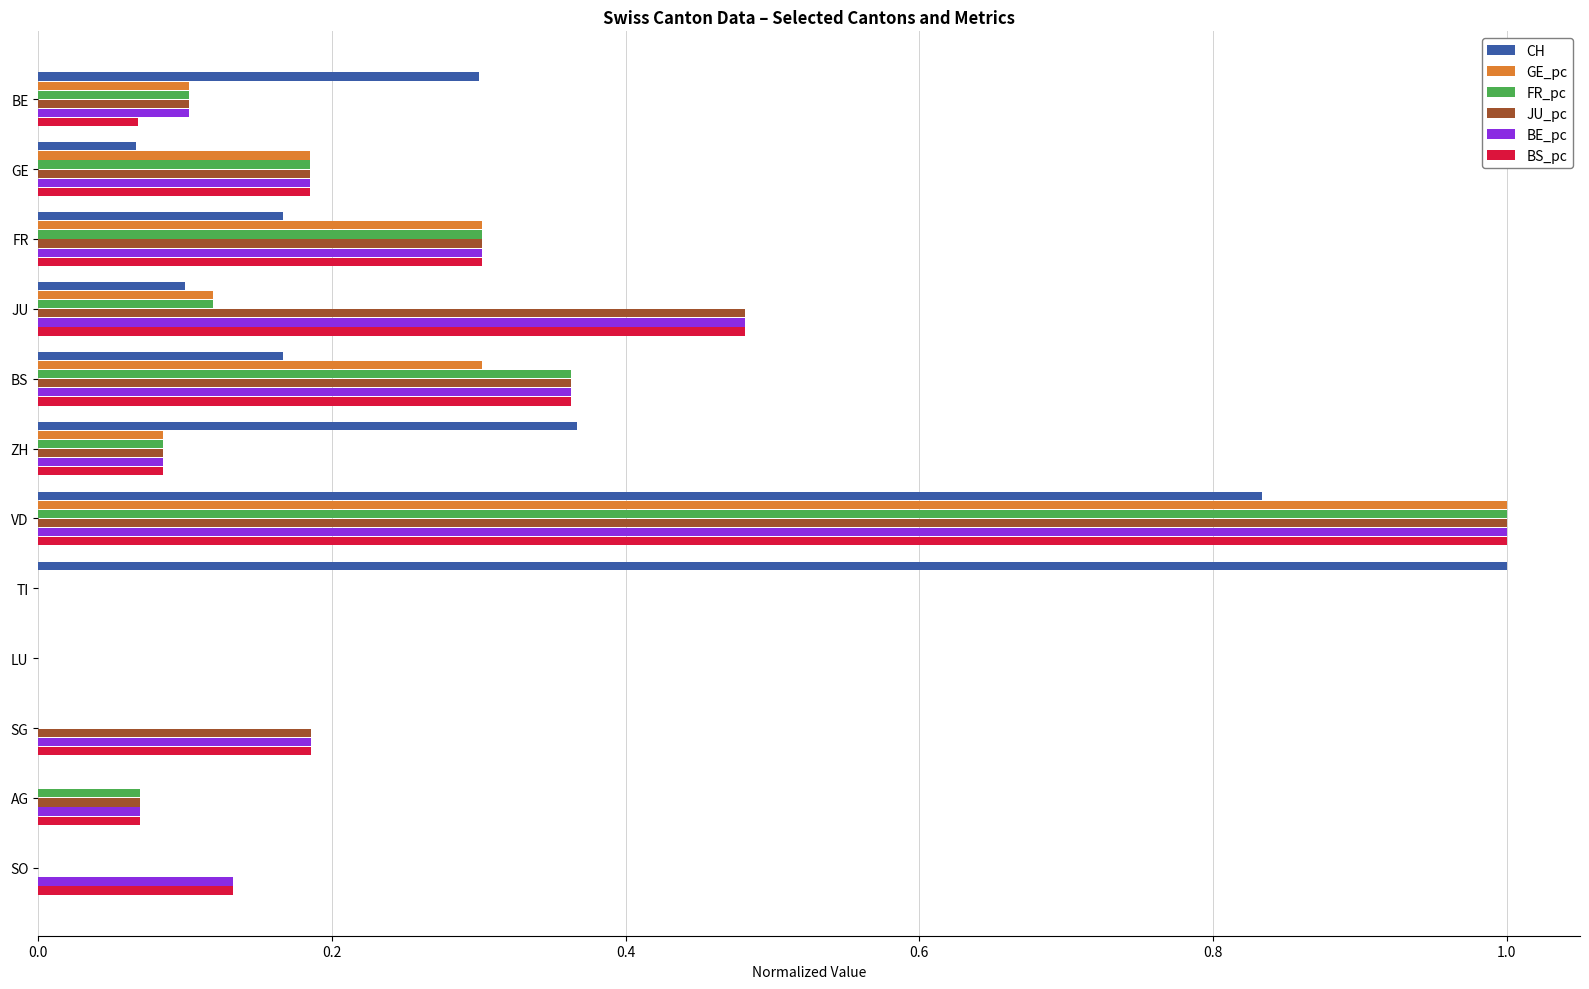

What is the highest value of the JU_pc series?

1.0